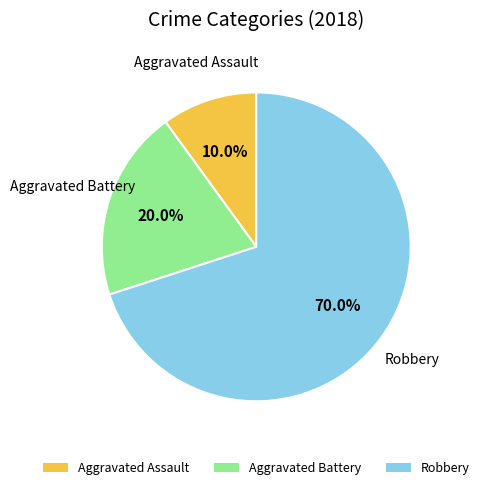

Count the number of slices in the pie.

3